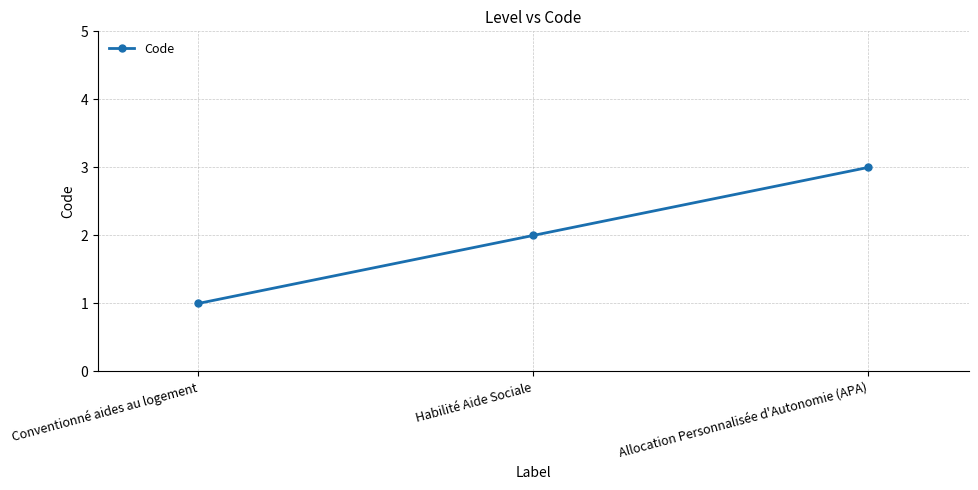

What is the change in value from Habilité Aide Sociale to Allocation Personnalisée d'Autonomie (APA)?

+1